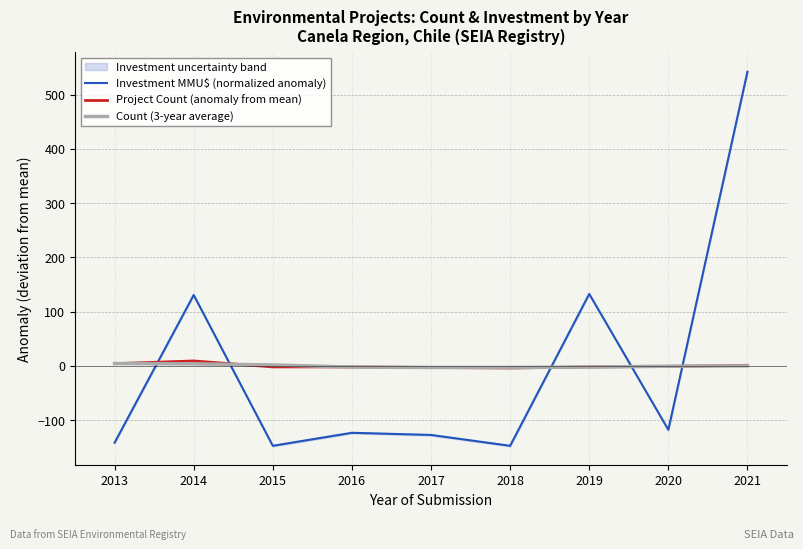

The Investment MMU$ (normalized anomaly) series shows -117.9 at 2020. True or false?

True